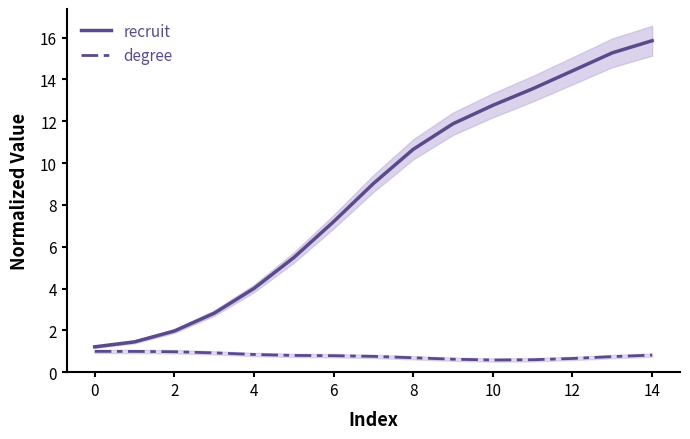

At which category is the sum across all series the highest?

14